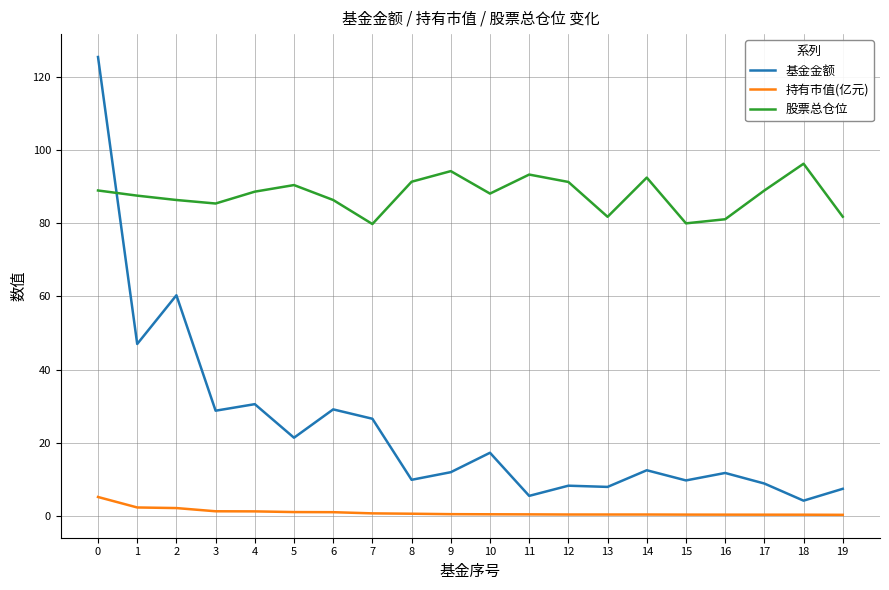

What is the sum of the 基金金额 values at 9 and 13?

19.9